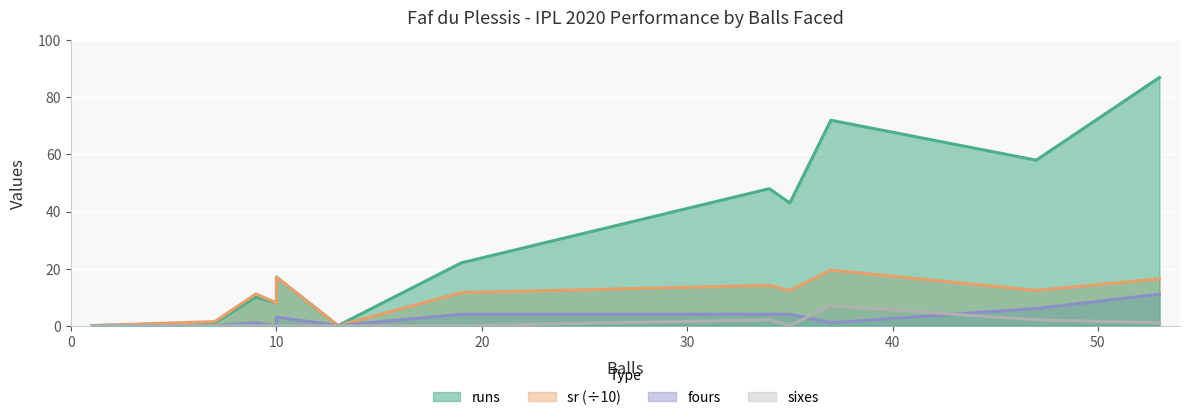

List the series in order of their peak value, highest first.

runs, sr, fours, sixes